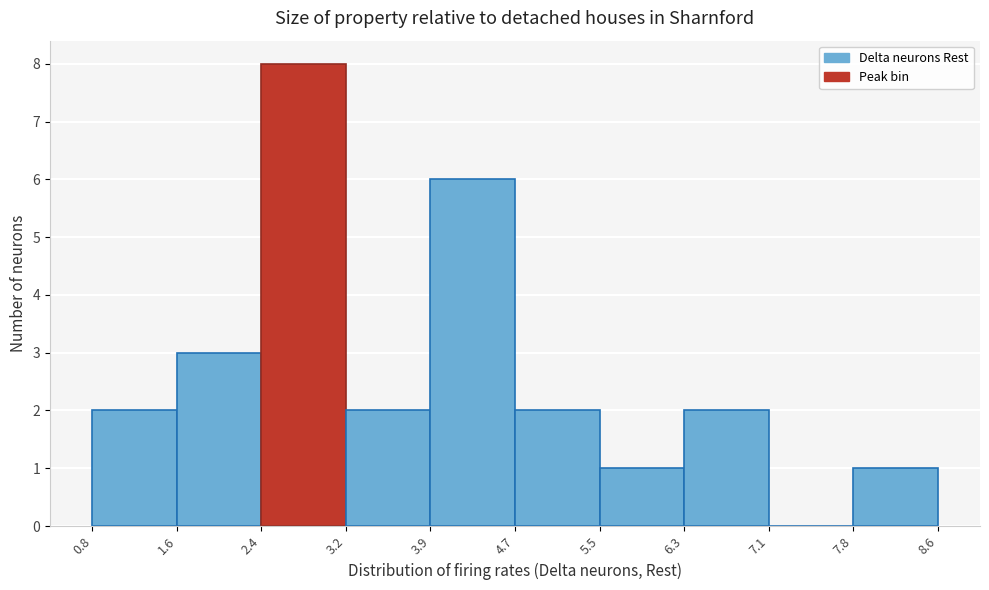

How tall is the bar that spans 2.4 to 3.2 on the x-axis? The values are not printed on the chart, so give them approximately, as read against the axis.

8